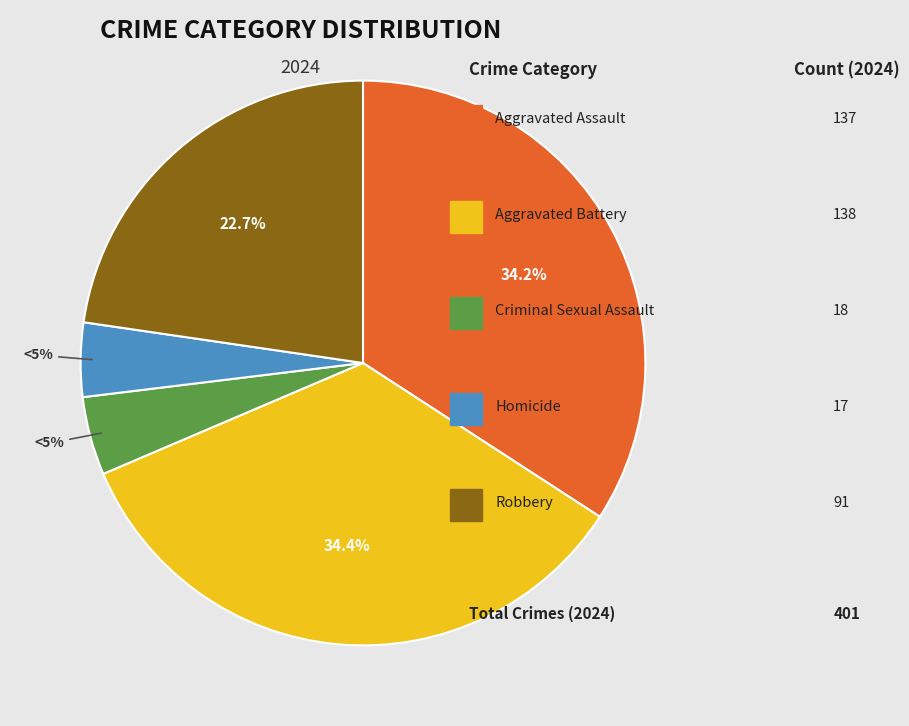

To the nearest percent, what is the average slice percentage?

20%